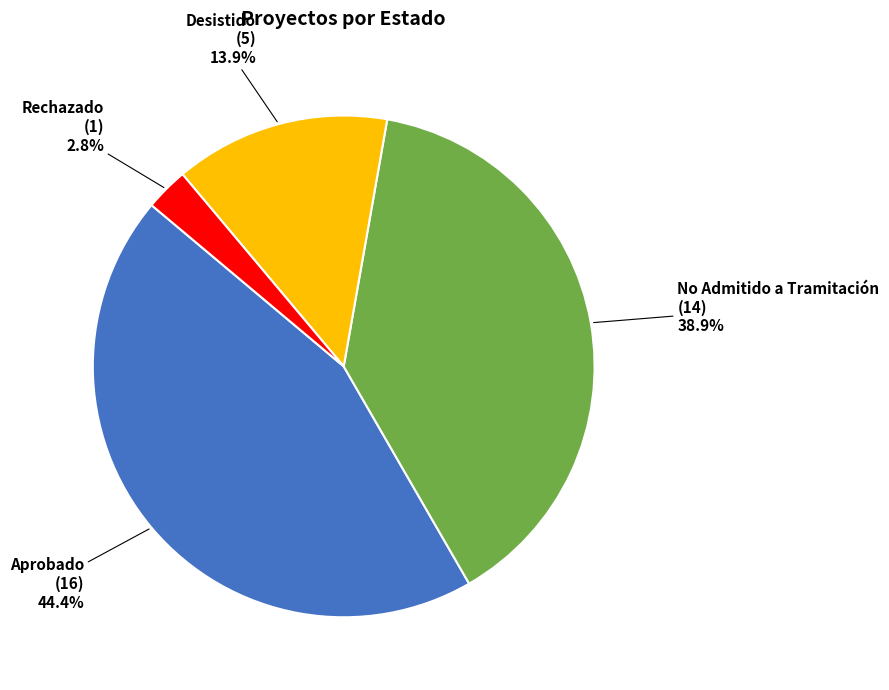

Is there a majority slice in this chart?

No